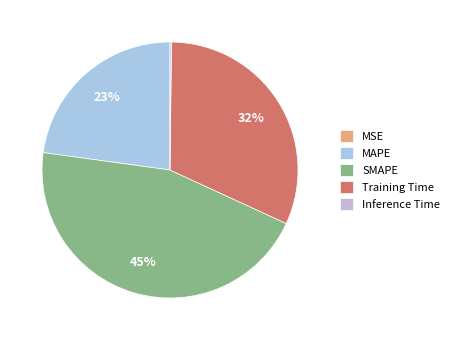

Does SMAPE account for over 50% of the chart?

No